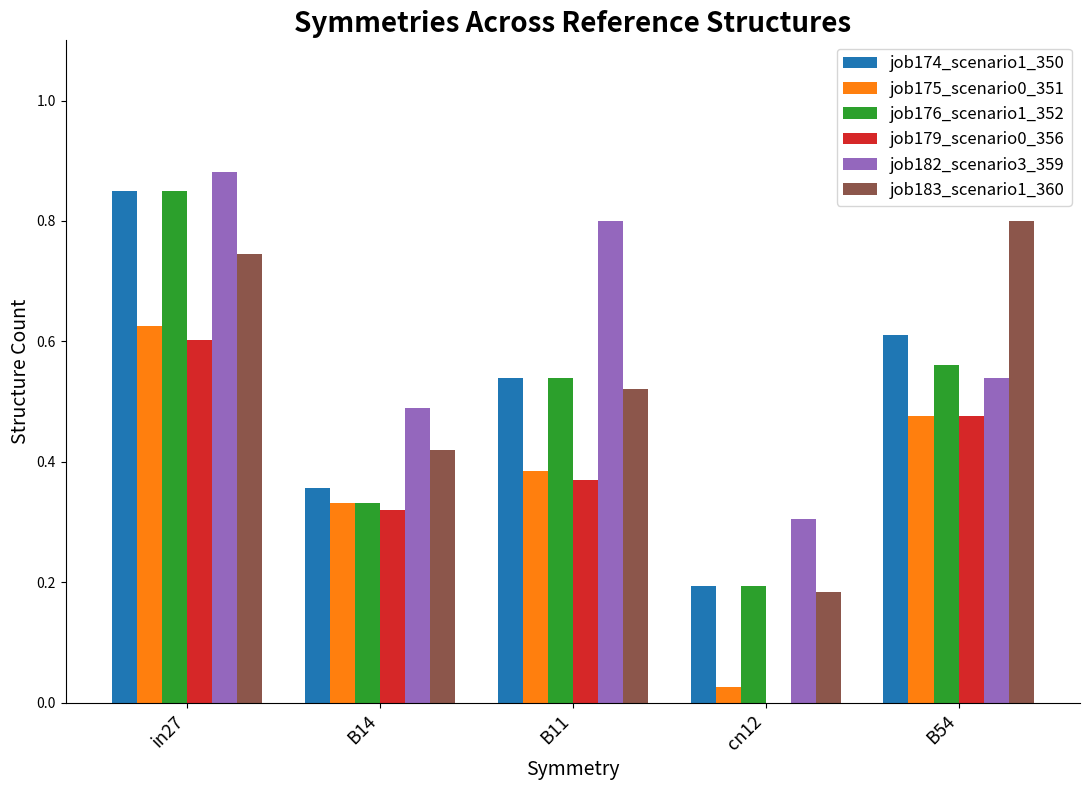

At which category is the sum across all series the highest?

in27